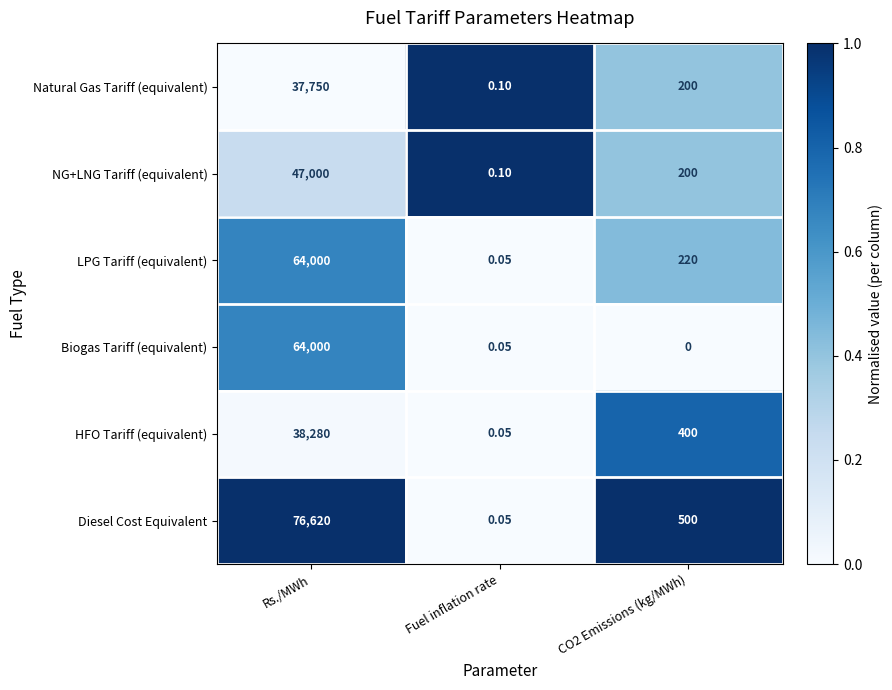

Which series has the largest range (max minus min)?

Diesel Cost Equivalent